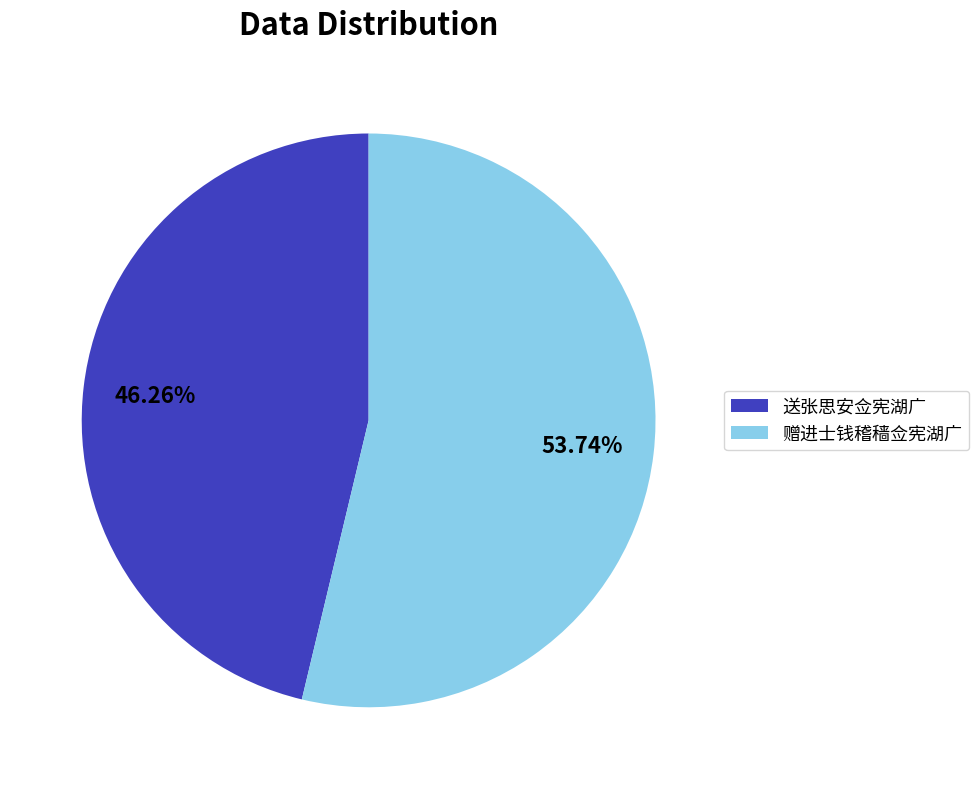

Is 赠进士钱稽穑佥宪湖广 the majority of the pie?

Yes